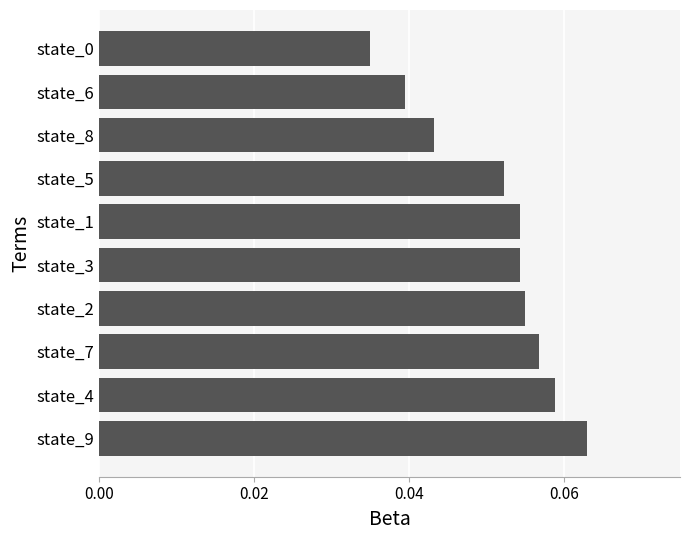

Between state_9 and state_3, which is larger?

state_9